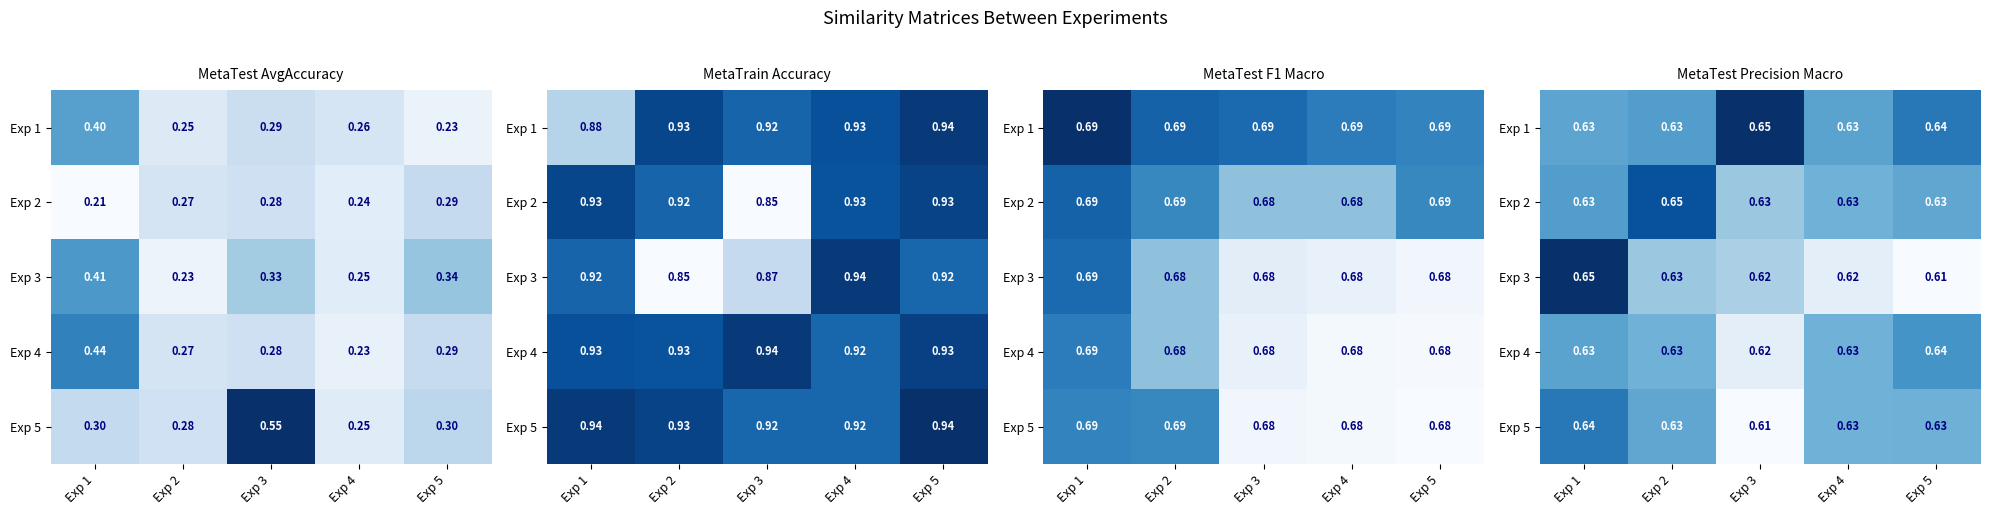

Which category has the highest value in the Exp 1 series?

Exp 3